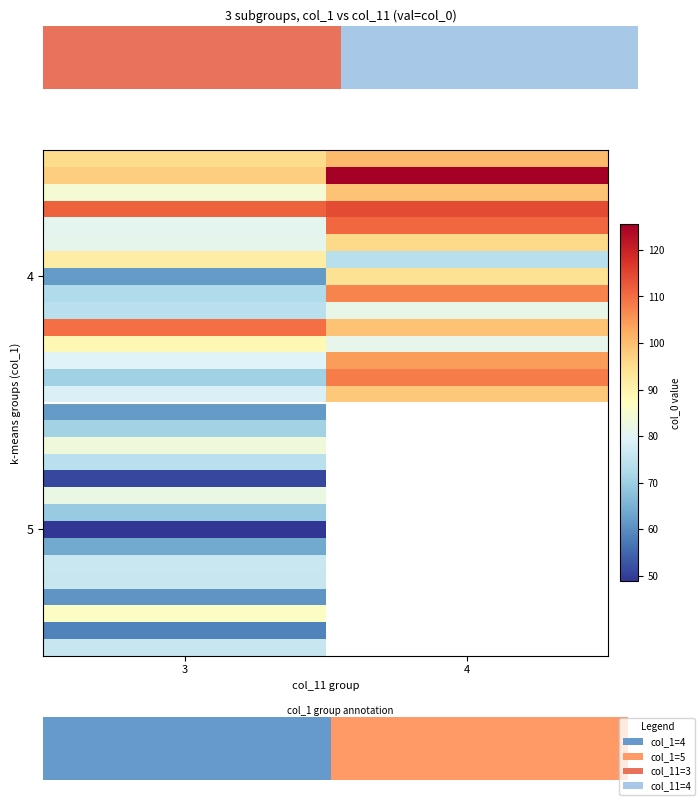

At how many categories does at least one series exceed 112?

1